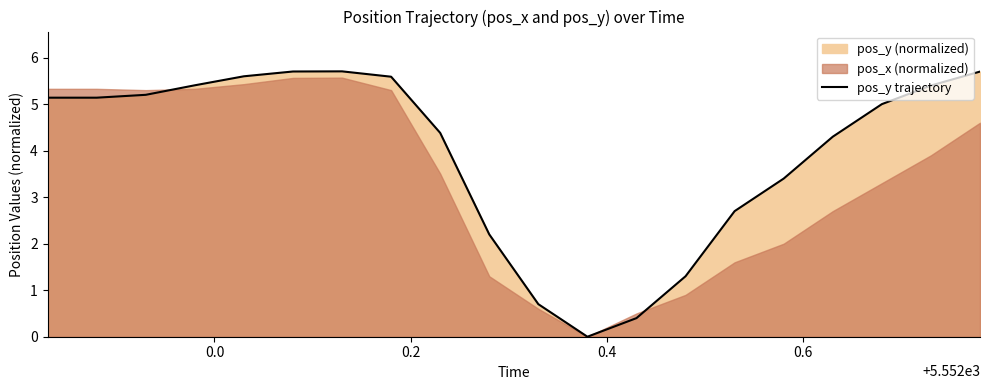

What is the maximum value for pos_y trajectory?

5.7